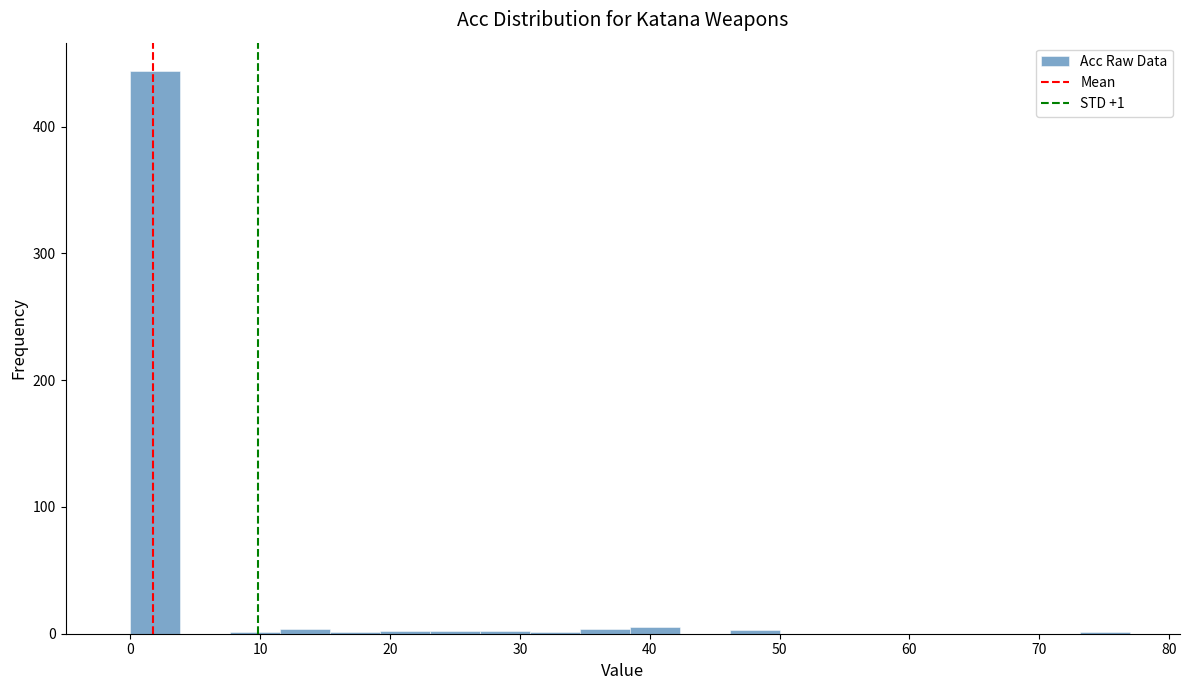

Read against the x-axis, roughly where is the centre of the tallest bar?

2